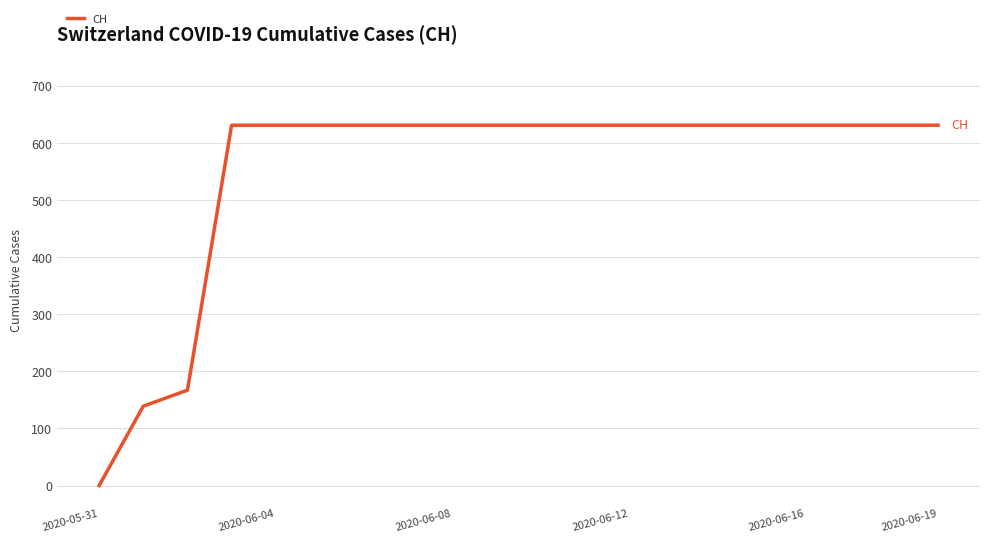

What is the greatest value displayed?

631